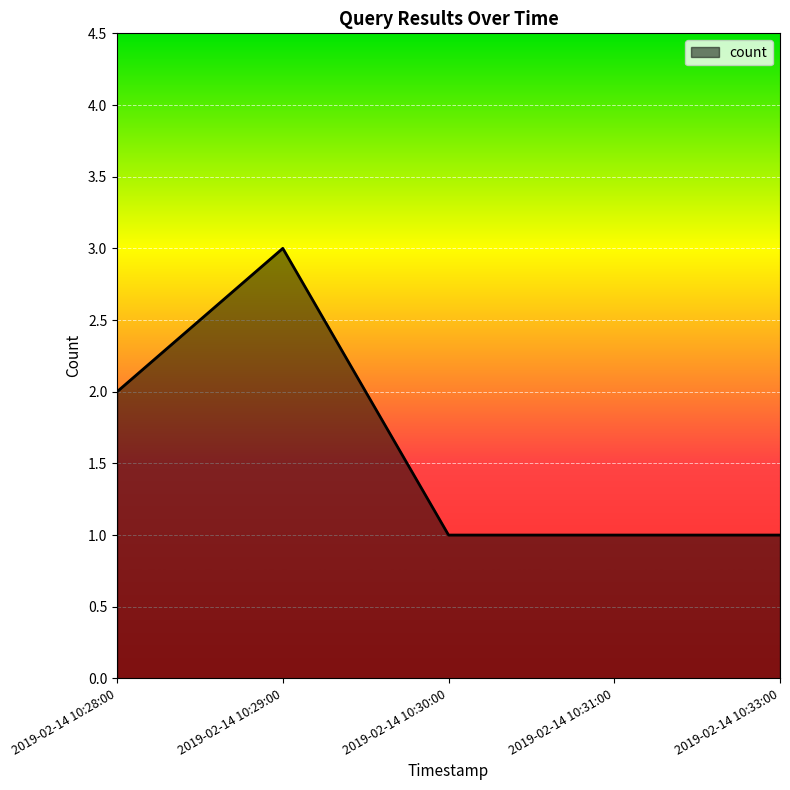

The value at 2019-02-14 10:33:00 is 1. True or false?

True